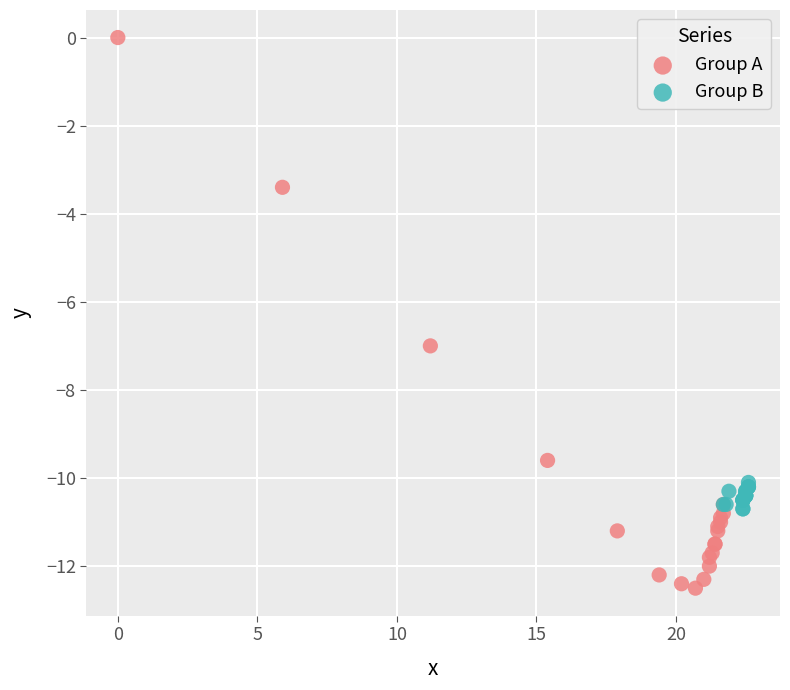

Which series reaches the maximum Y coordinate?

Group A